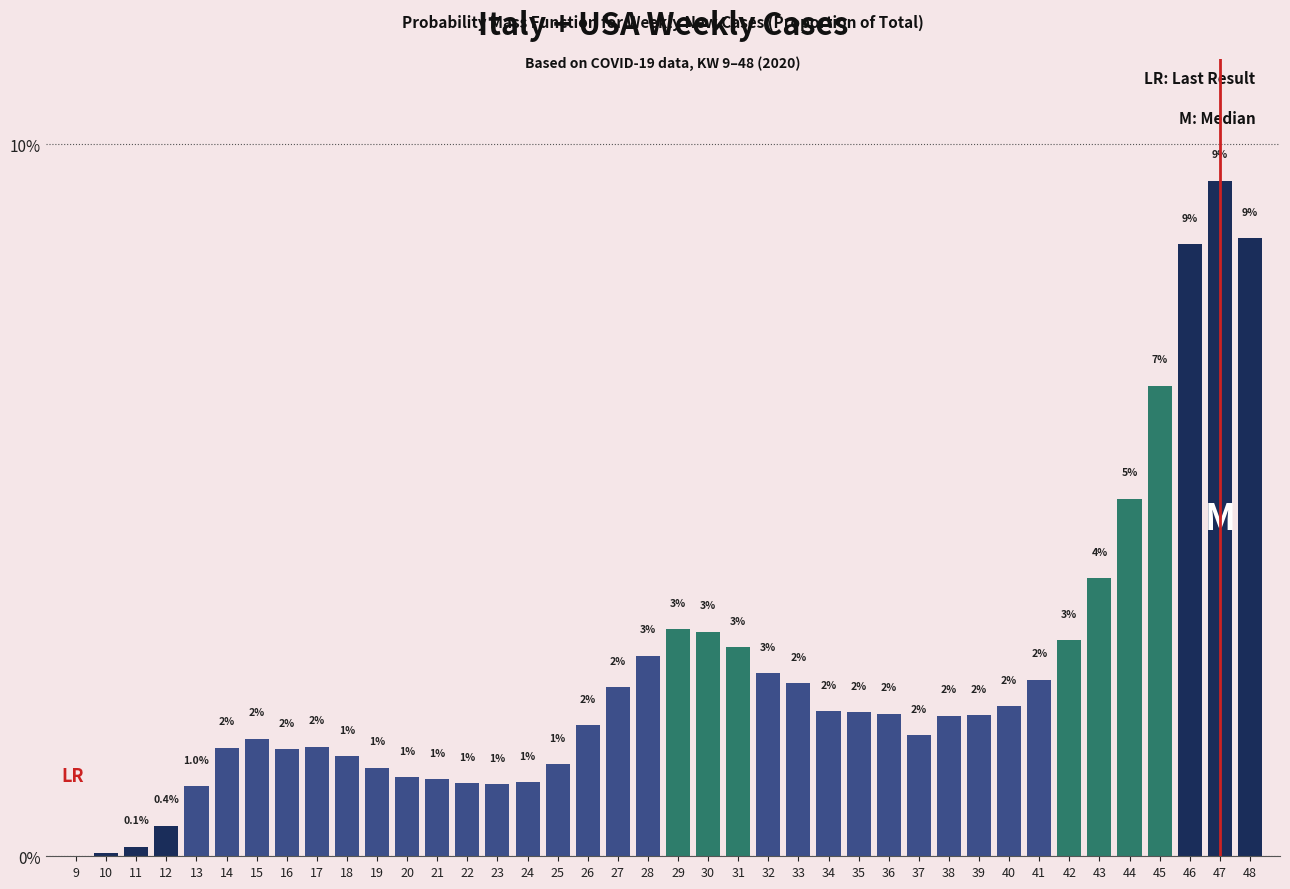

Which label corresponds to the largest value in the chart?

47